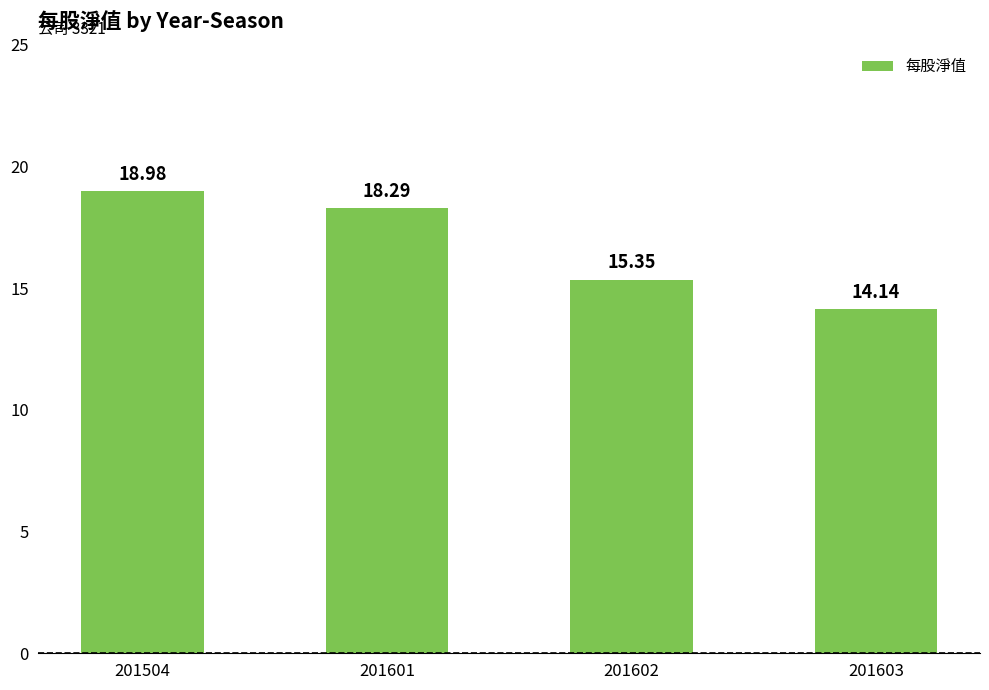

List the labels in order of value, smallest first.

201603, 201602, 201601, 201504